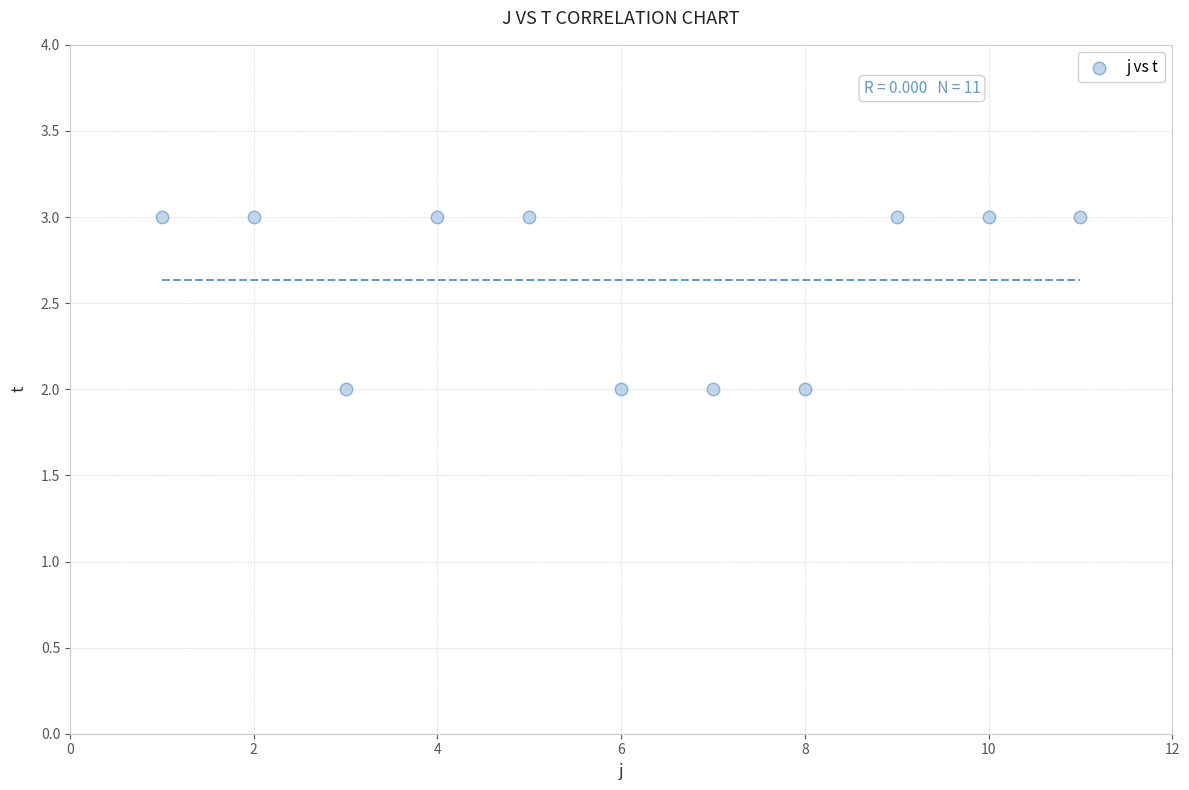

What is the average Y value?

3